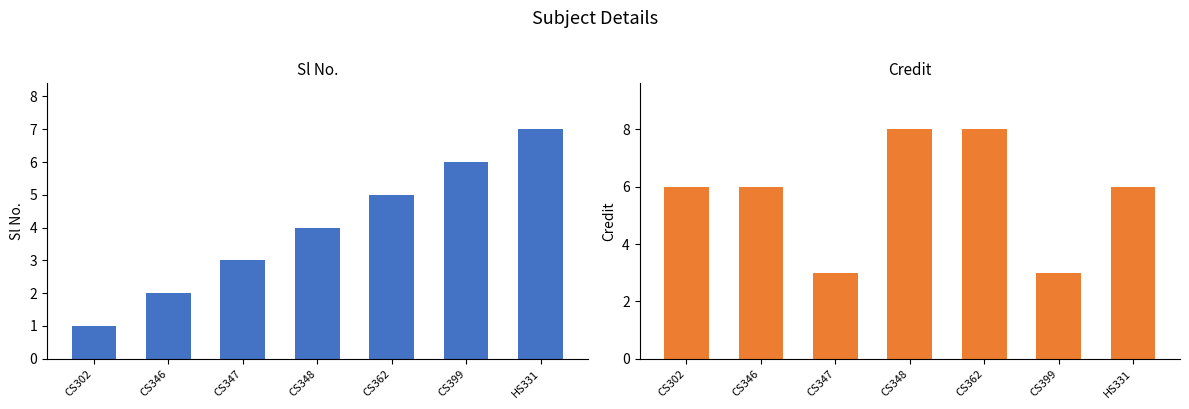

Where does the Credit series first go above 6?

CS348